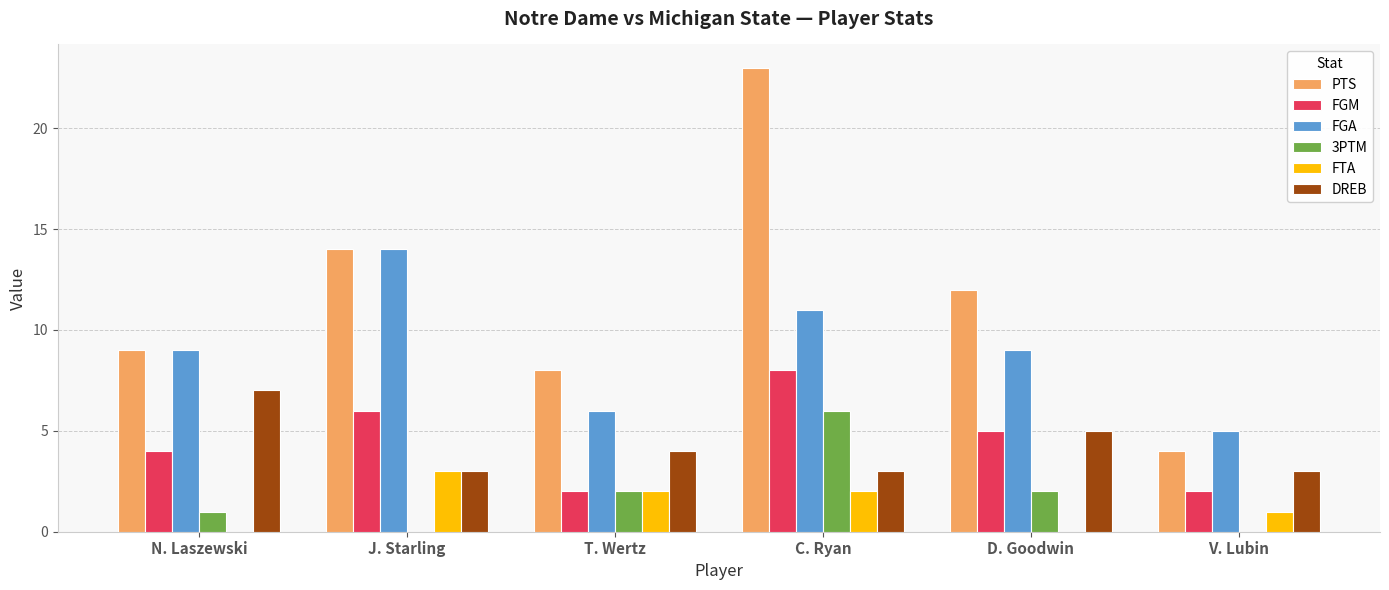

Reading left to right, what are all the values shown in this chart?

PTS: N. Laszewski=9	J. Starling=14	T. Wertz=8	C. Ryan=23	D. Goodwin=12	V. Lubin=4
FGM: N. Laszewski=4	J. Starling=6	T. Wertz=2	C. Ryan=8	D. Goodwin=5	V. Lubin=2
FGA: N. Laszewski=9	J. Starling=14	T. Wertz=6	C. Ryan=11	D. Goodwin=9	V. Lubin=5
3PTM: N. Laszewski=1	J. Starling=0	T. Wertz=2	C. Ryan=6	D. Goodwin=2	V. Lubin=0
FTA: N. Laszewski=0	J. Starling=3	T. Wertz=2	C. Ryan=2	D. Goodwin=0	V. Lubin=1
DREB: N. Laszewski=7	J. Starling=3	T. Wertz=4	C. Ryan=3	D. Goodwin=5	V. Lubin=3